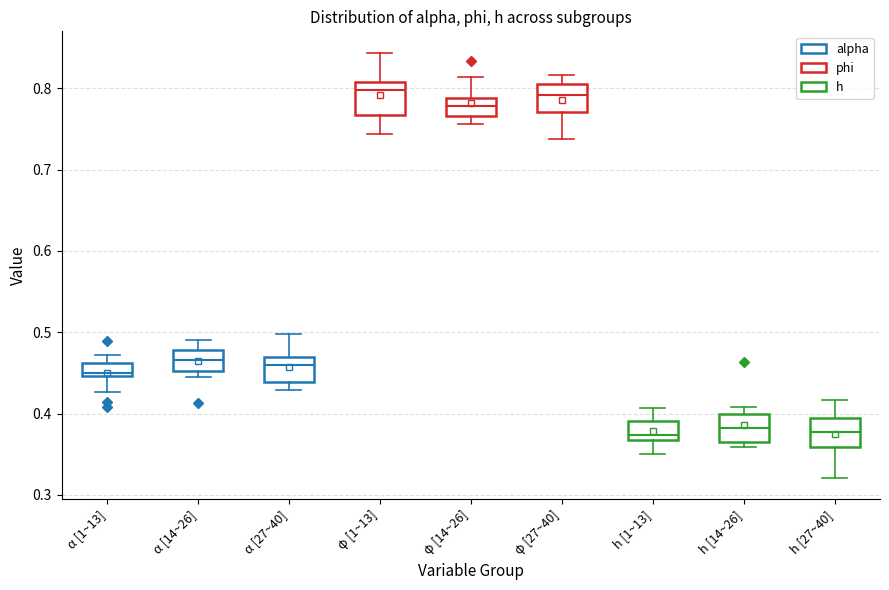

Where is the upper edge of the box for φ [14~26] on the y-axis? The values are not printed on the chart, so give them approximately, as read against the axis.

0.79